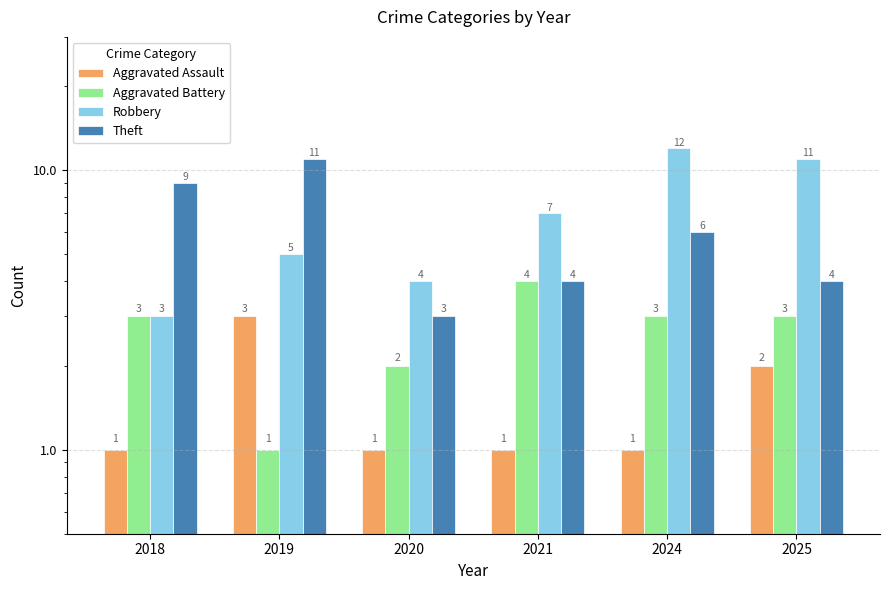

What is the total value across all series at 2025?

20